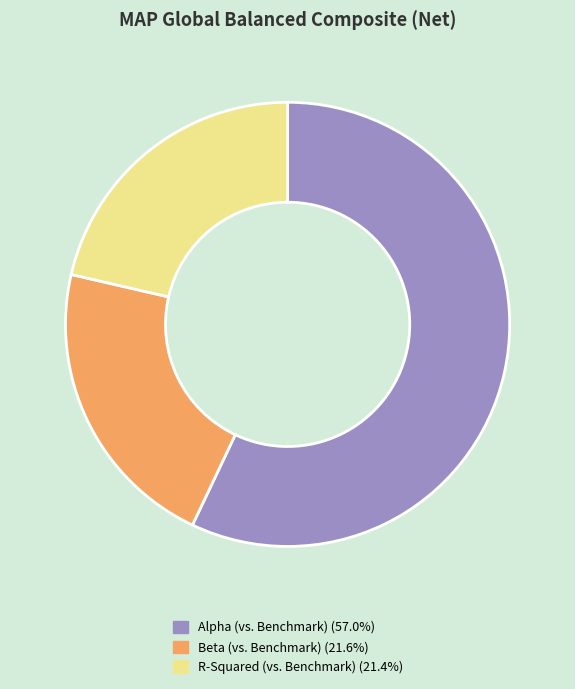

Which slice is the largest?

Alpha (vs. Benchmark)